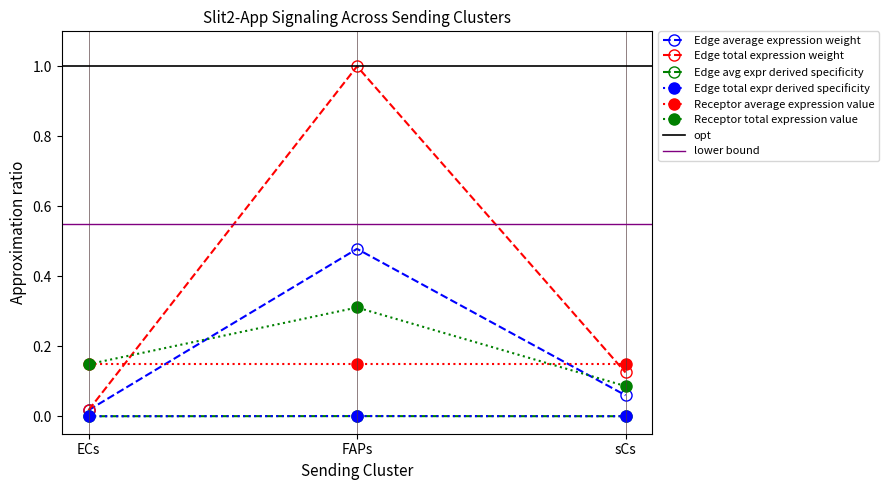

What is the label of the 1st point from the left?

ECs